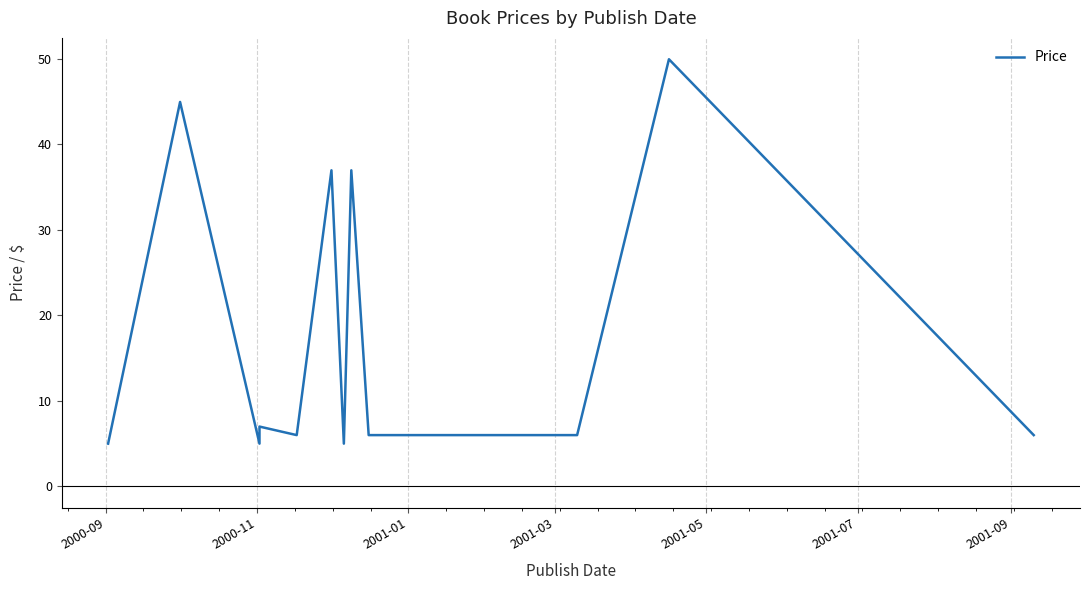

At which label is the value closest to 27?

2001-07